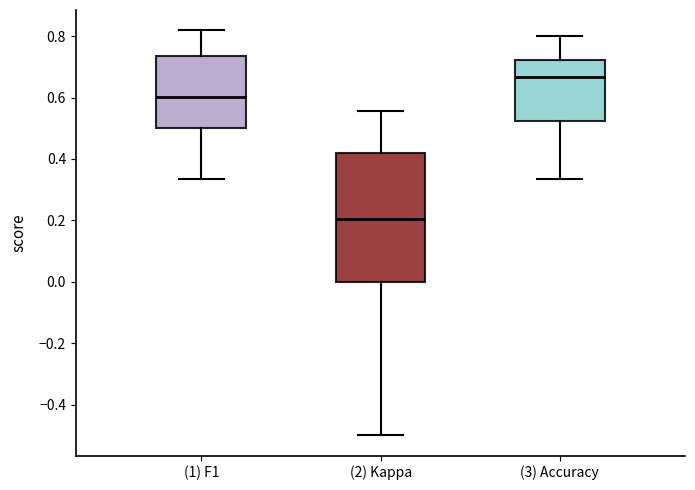

Where does the lower whisker of the box for (3) Accuracy end on the y-axis? The values are not printed on the chart, so give them approximately, as read against the axis.

0.34